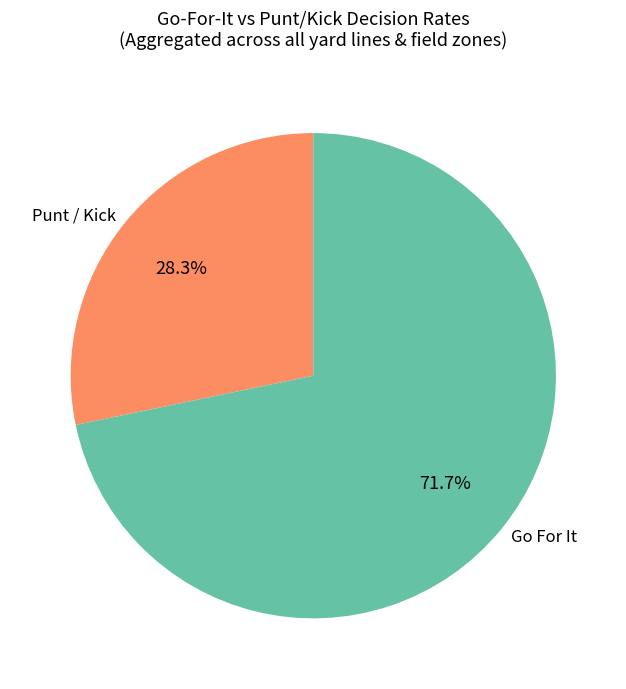

Rank the categories by value from highest to lowest.

Go For It, Punt / Kick